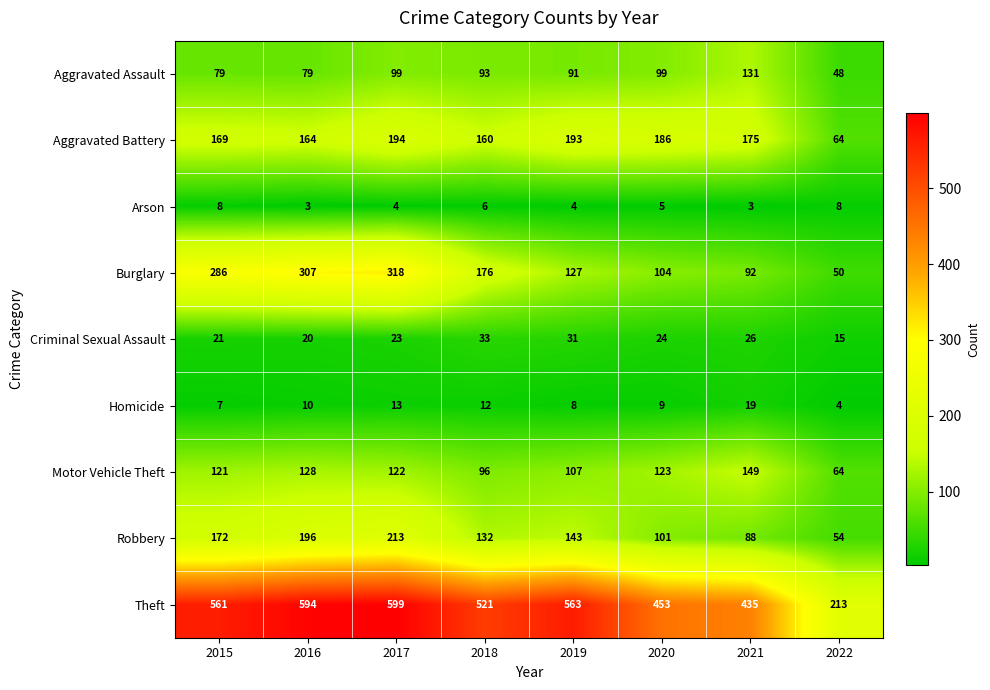

At which category is the sum across all series the highest?

2017